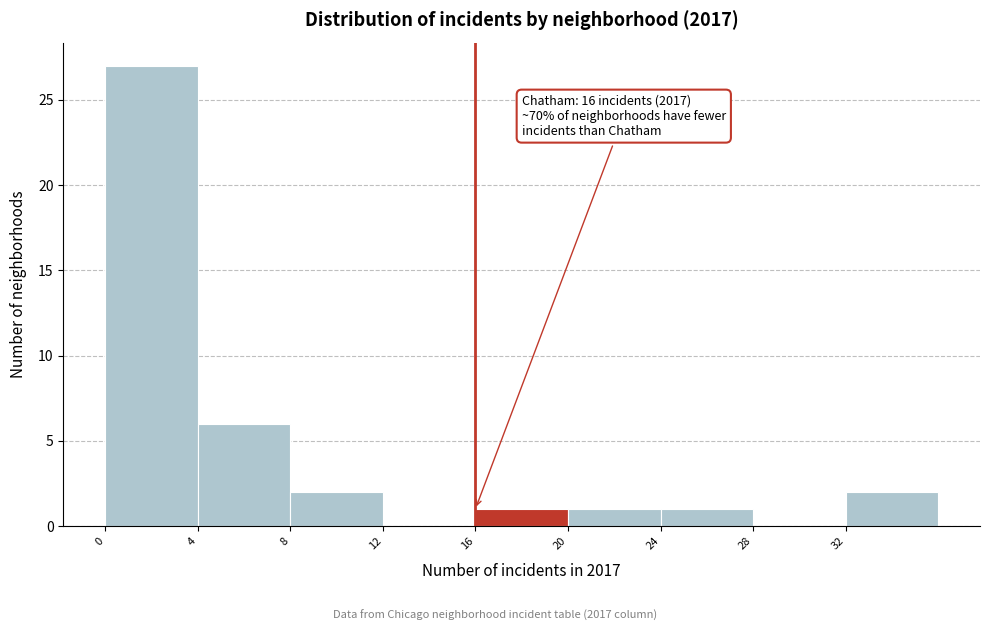

Which range on the x-axis has the tallest bar?

0 to 4